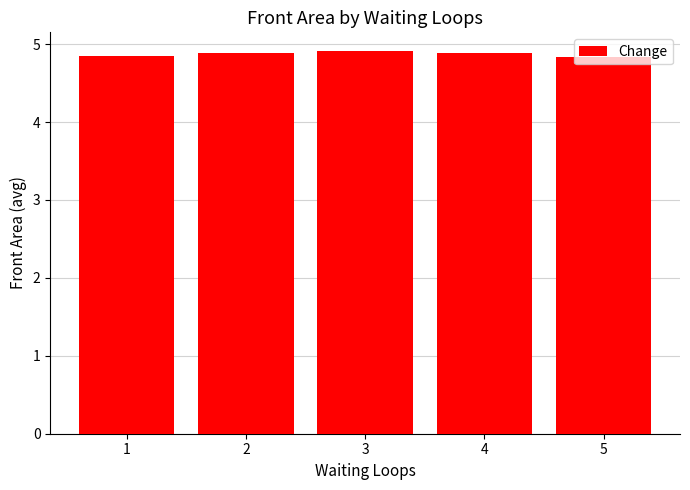

How many values are between 4 and 5?

5